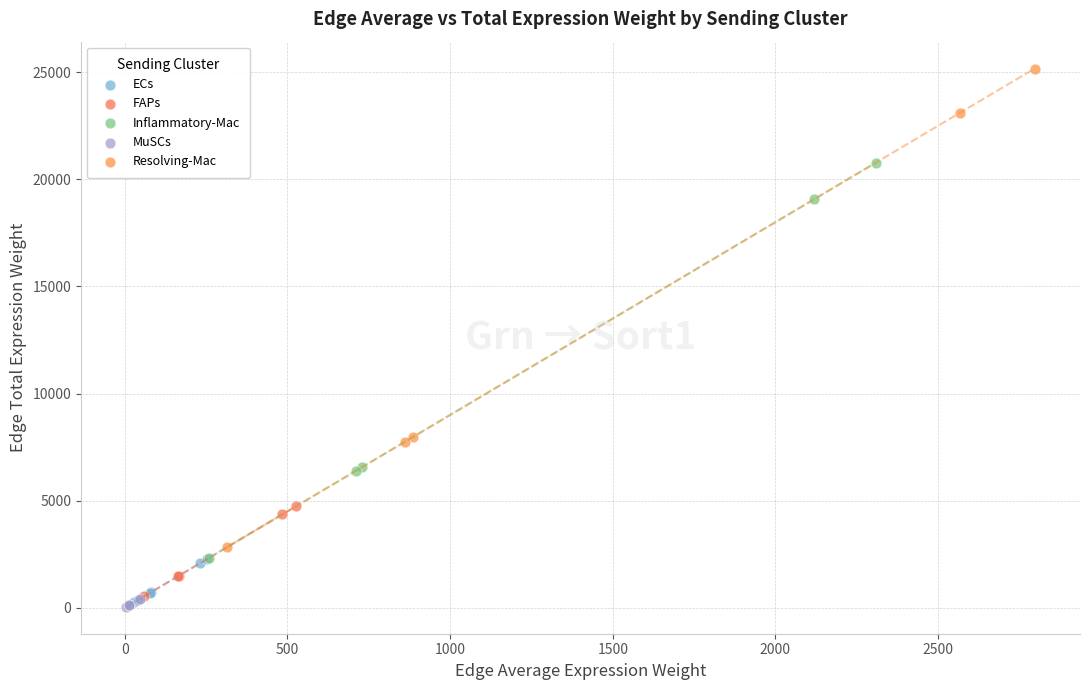

Which series reaches the maximum Y coordinate?

Resolving-Mac